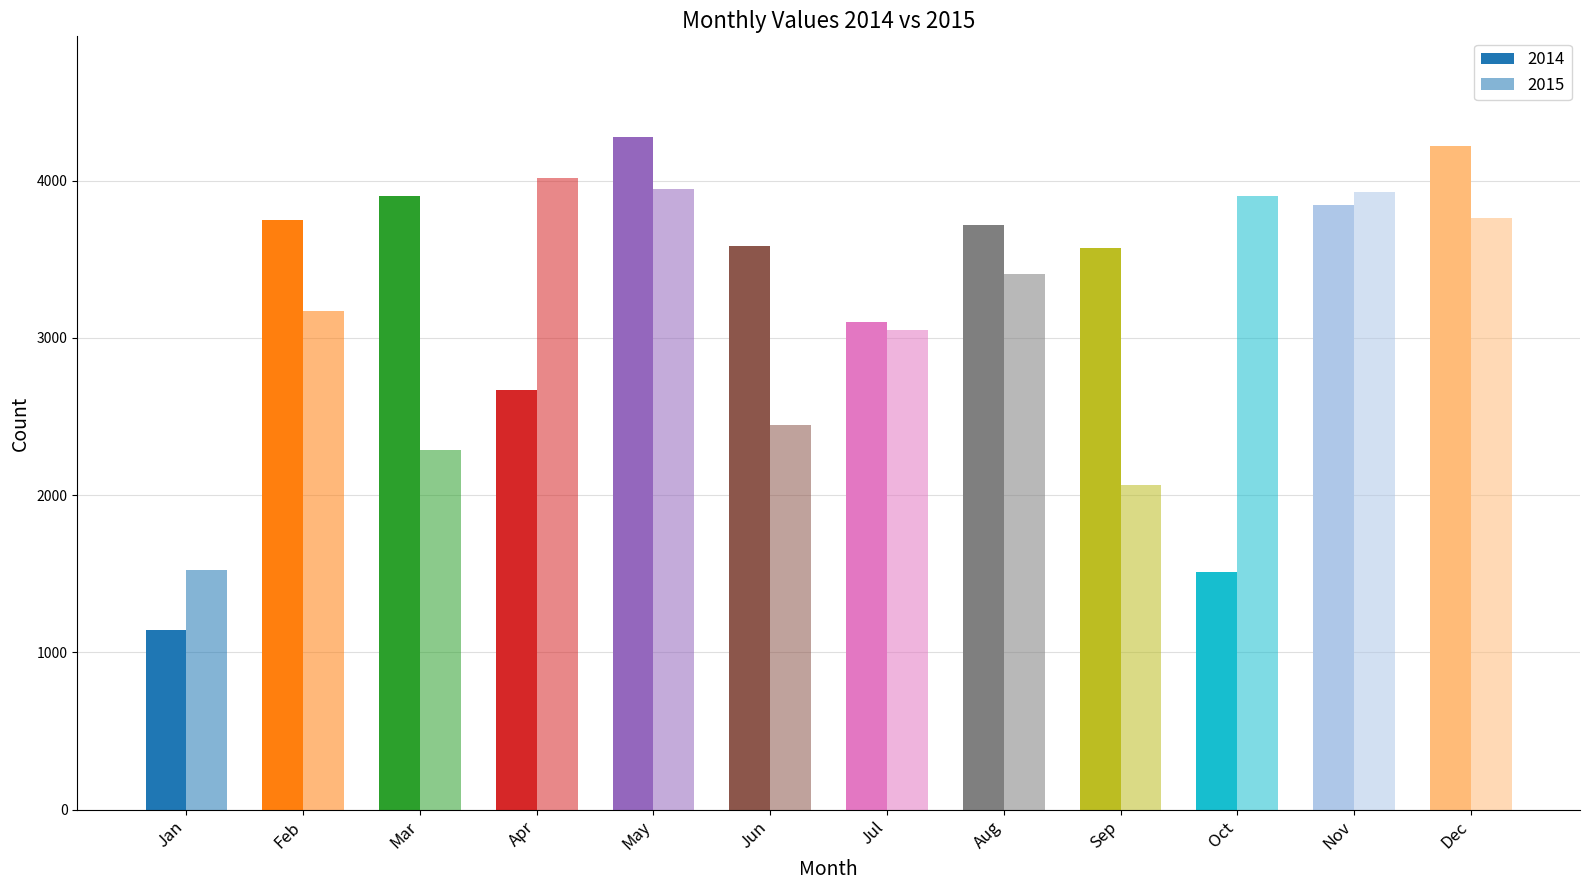

Rank the series by their average value, from highest to lowest.

2014, 2015